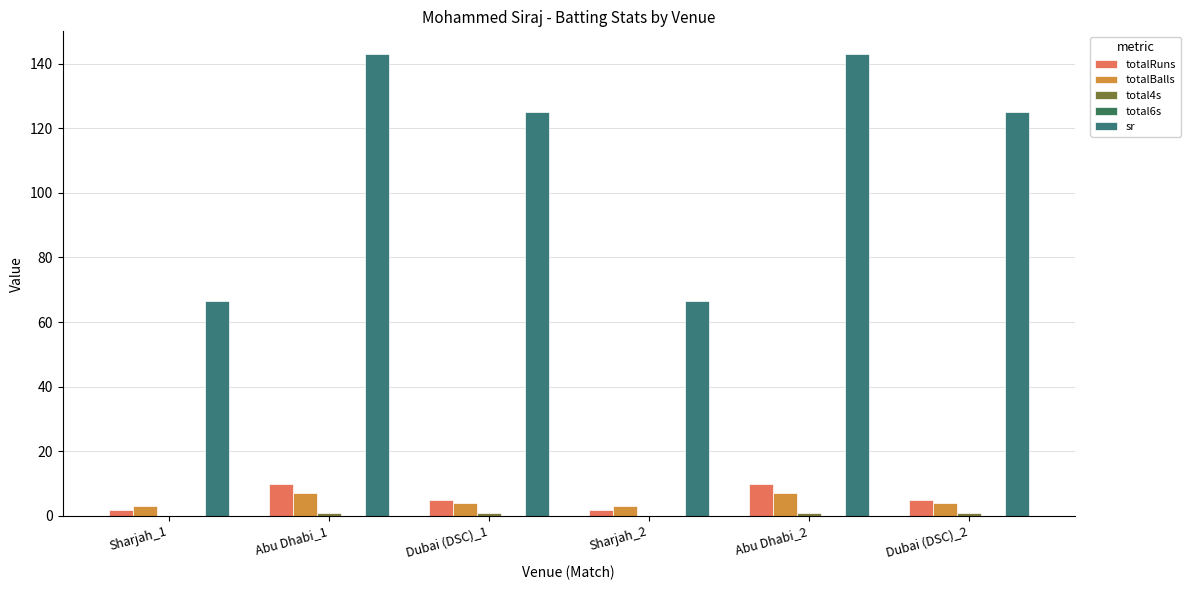

Are the bars horizontal?

No